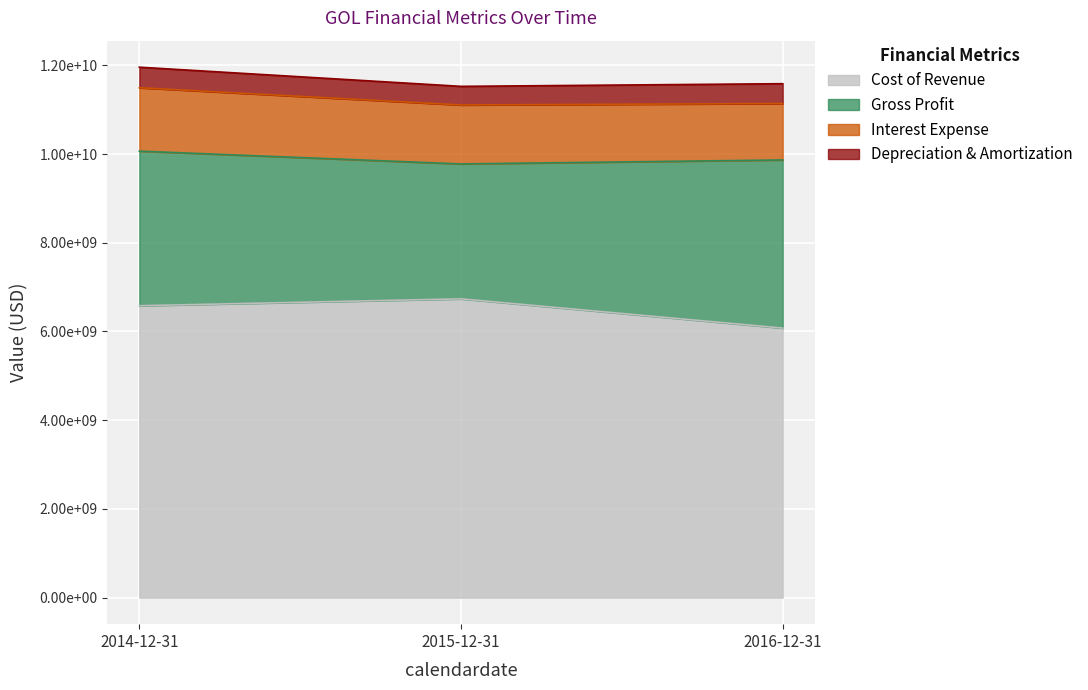

Reading left to right, list all the values displayed in this chart.

cor: 2014-12-31=6580903000	2015-12-31=6736381000	2016-12-31=6076904000
depamor: 2014-12-31=463296000	2015-12-31=419691000	2016-12-31=447668000
gp: 2014-12-31=3485311000	2015-12-31=3041626000	2016-12-31=3790431000
intexp: 2014-12-31=1429131000	2015-12-31=1328891000	2016-12-31=1271564000